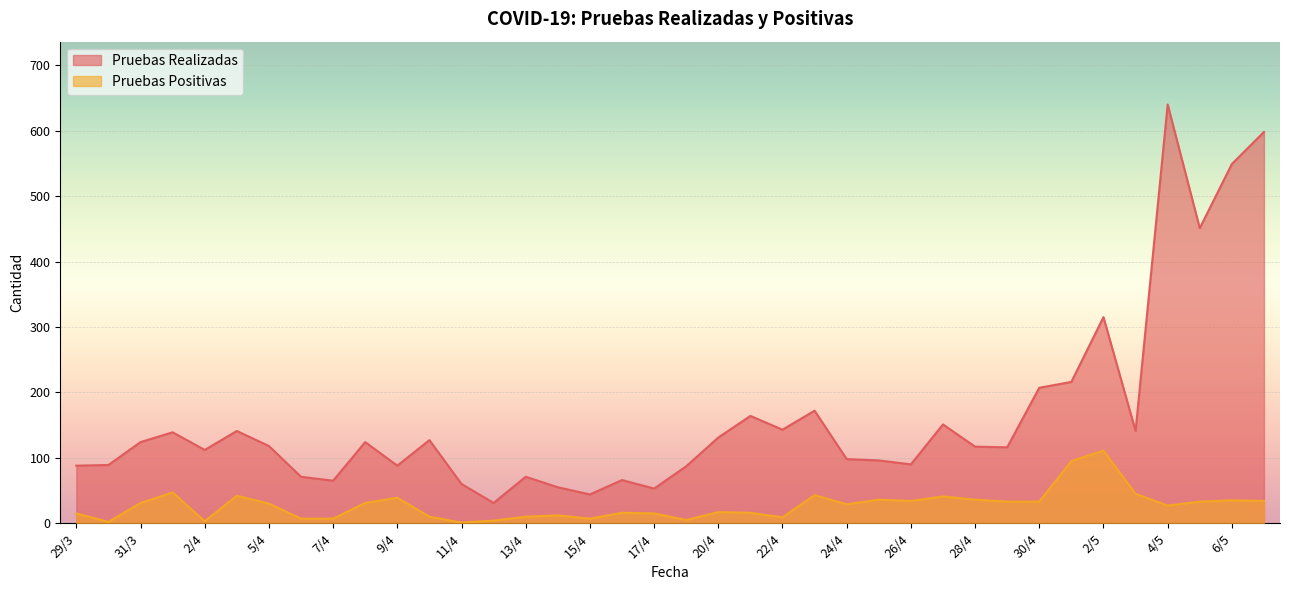

Which series changed the most between 28/4 and 2/5?

Pruebas Realizadas